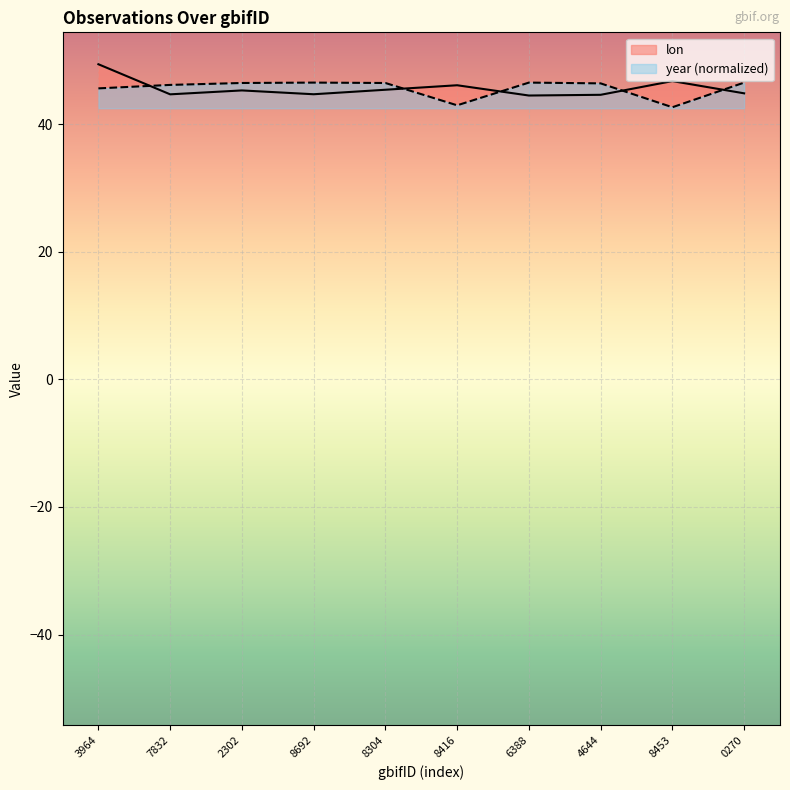

What is the value of the year point at the 2nd from the left?

46.1